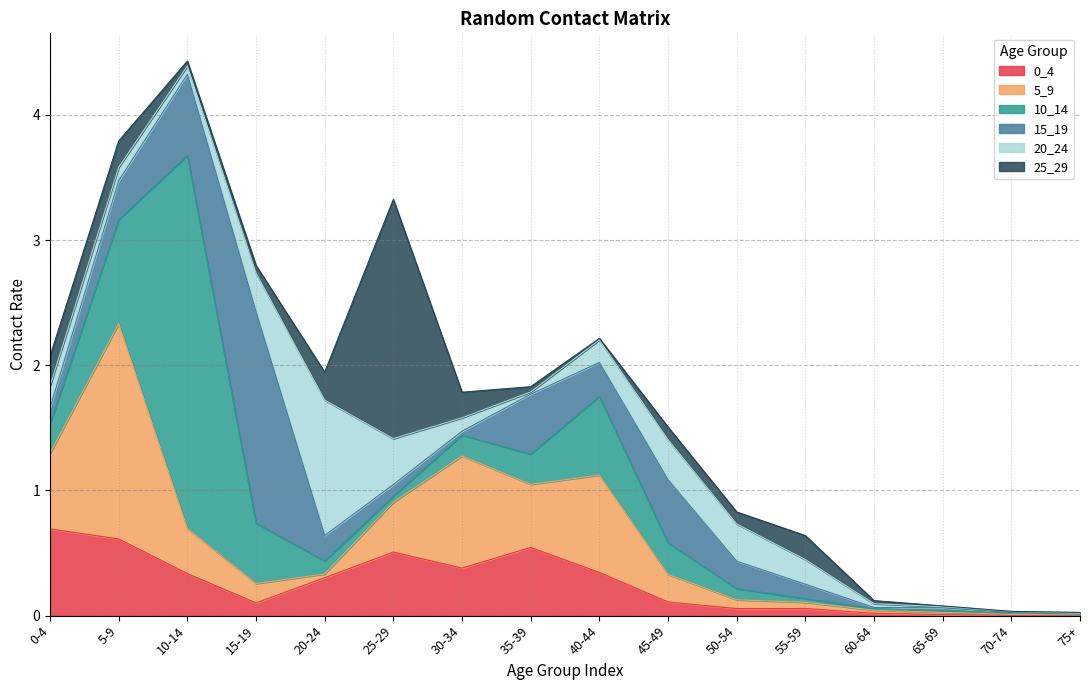

Between which two adjacent categories do 10_14 and 0_4 first intersect?

0-4 and 5-9